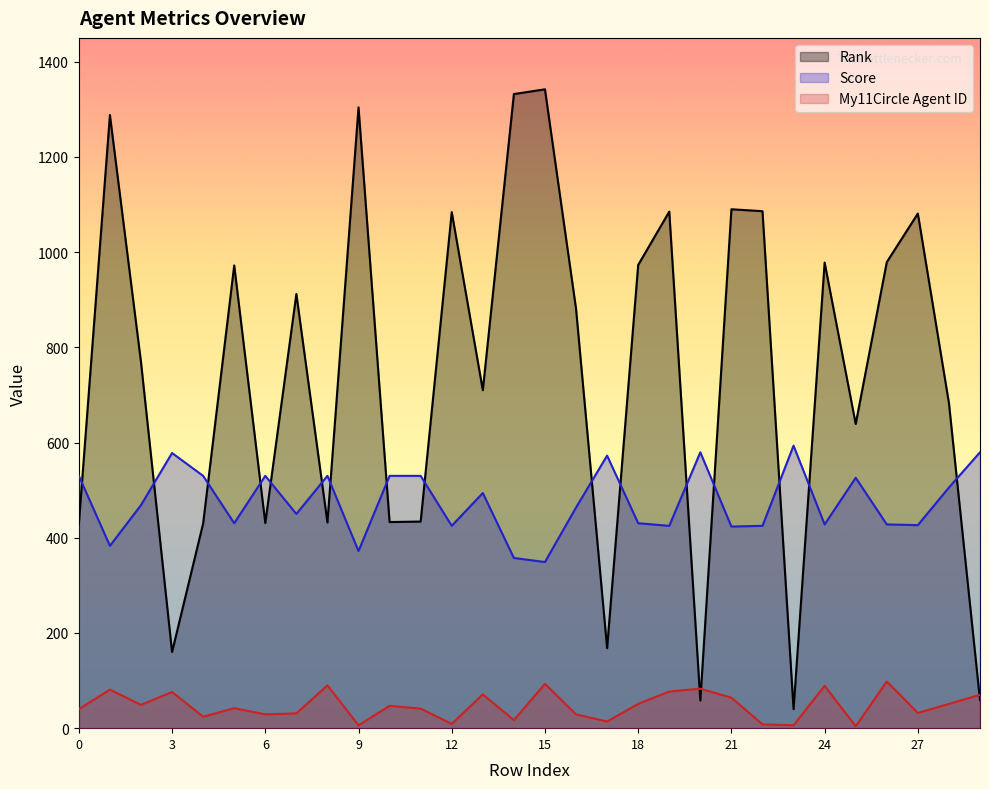

List the labels in order of Rank value, smallest first.

23, 20, 29, 3, 17, 0, 4, 6, 8, 10, 11, 25, 28, 13, 2, 16, 7, 5, 18, 24, 26, 27, 12, 19, 22, 21, 1, 9, 14, 15